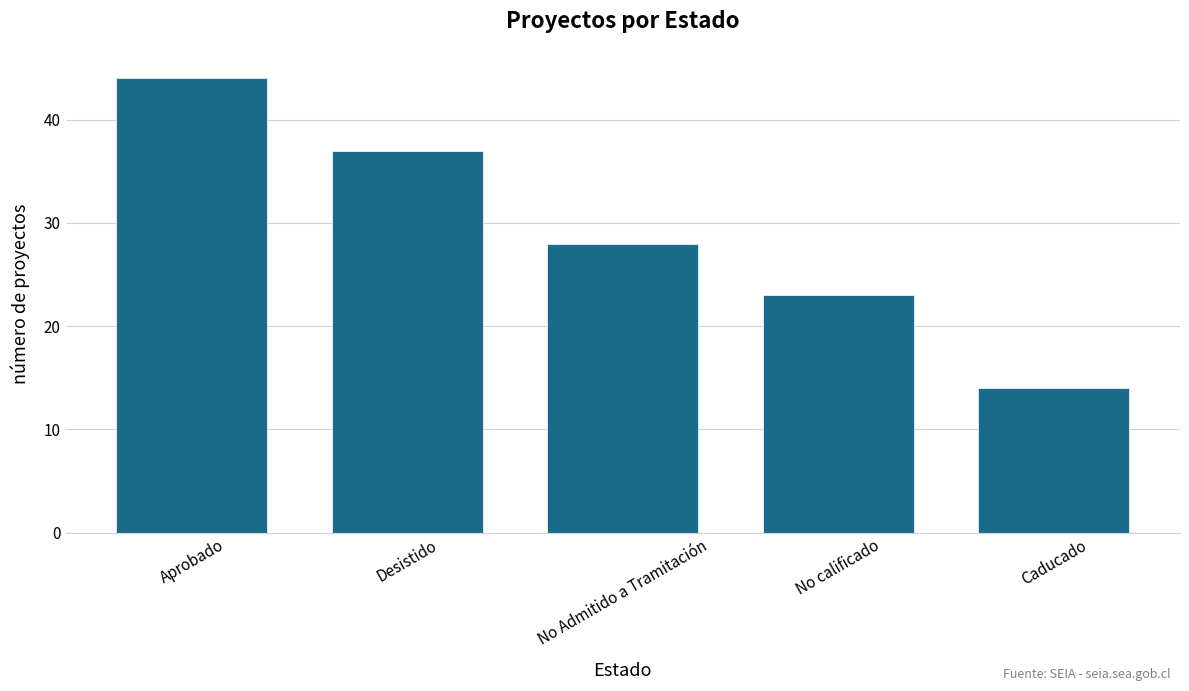

How many categories are shown in the chart?

5